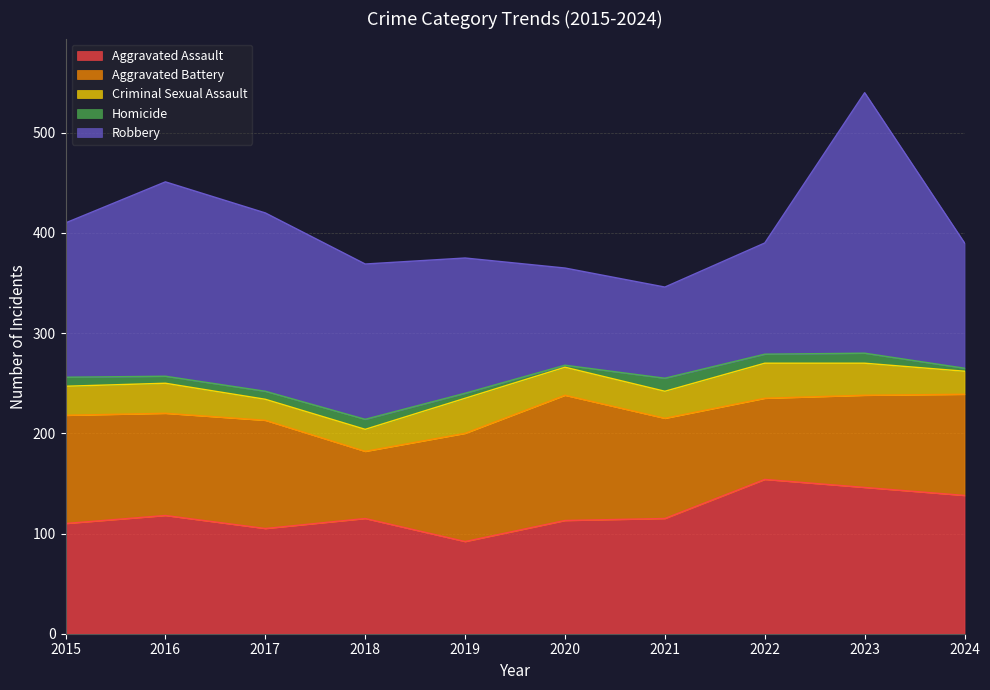

How many series are shown in this chart?

5